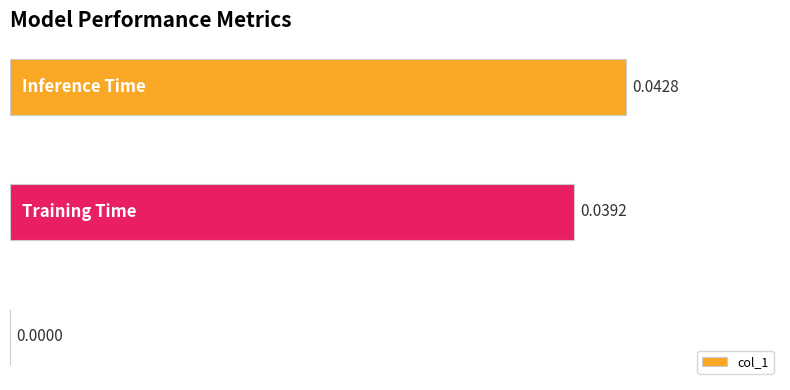

What is the sum of all values?

0.1